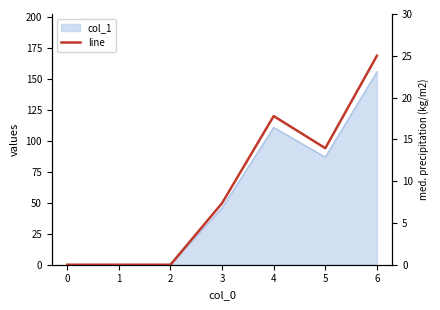

How many values are above zero?

4